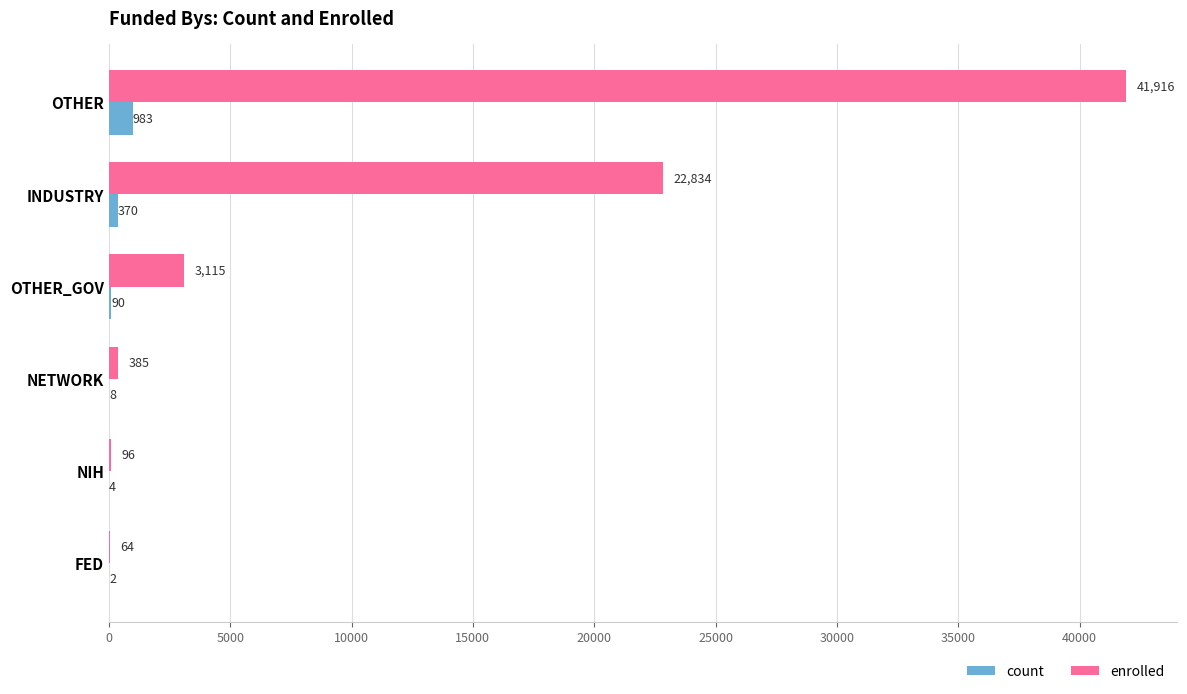

Count the number of data series in this chart.

2